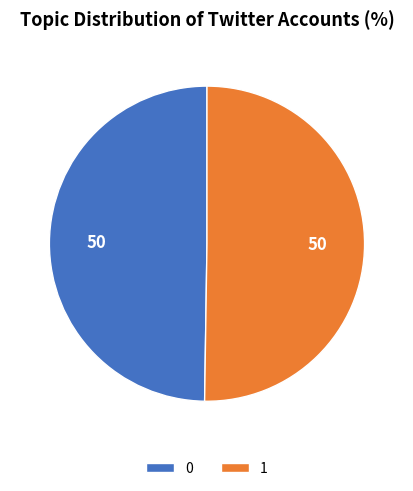

Is it true that 1 is 50% of the pie?

True